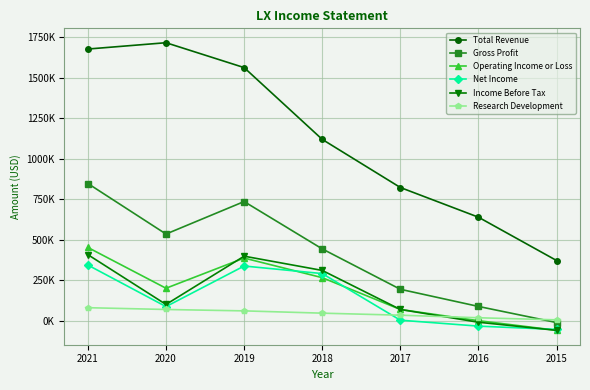

What is the value of the Income Before Tax point at the 6th from the left?

-8800